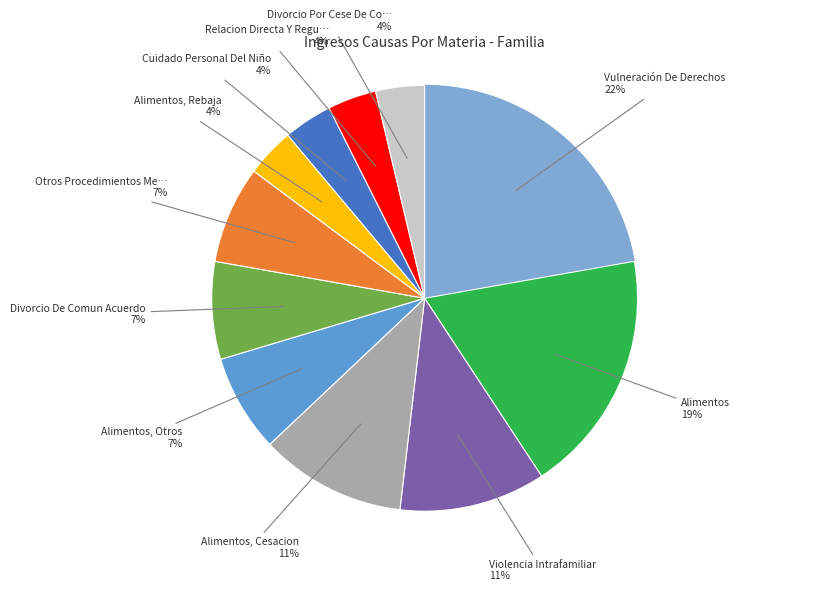

To the nearest percent, what is the average slice percentage?

9%